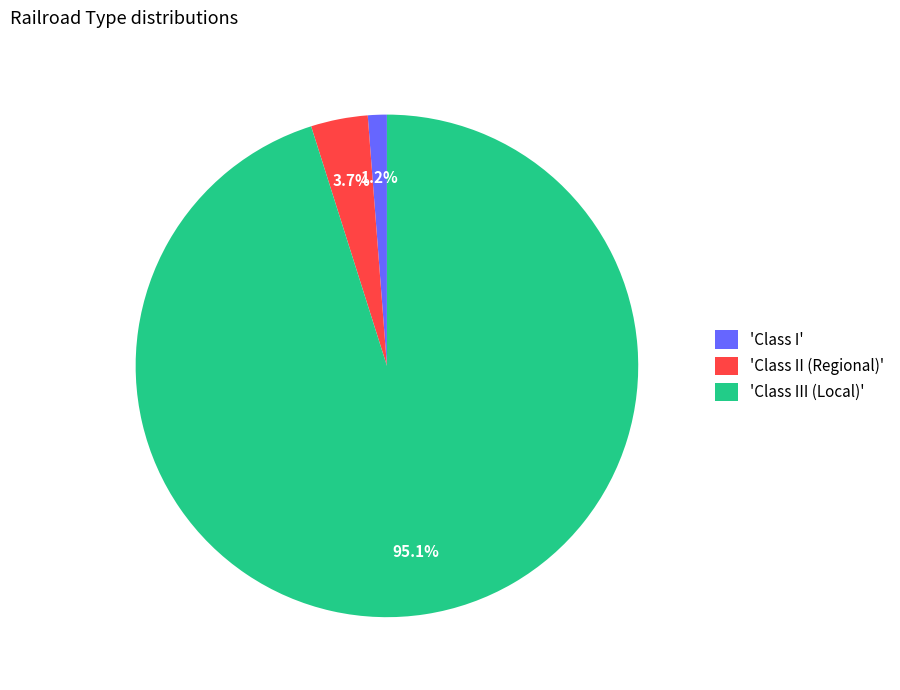

Which category has the biggest portion of the pie?

'Class III (Local)'